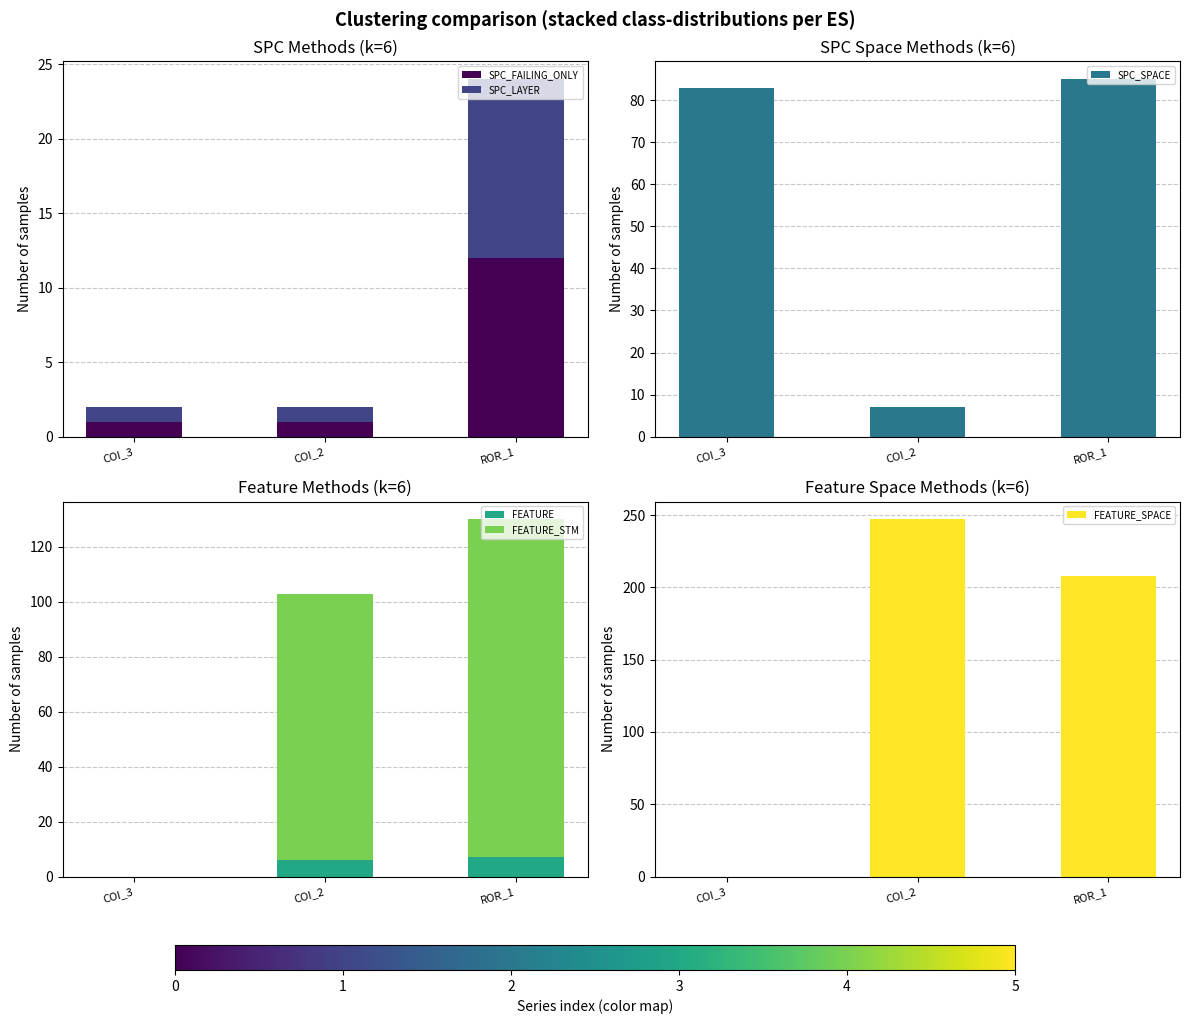

Which series changed the most between COI_3 and COI_2?

FEATURE_SPACE